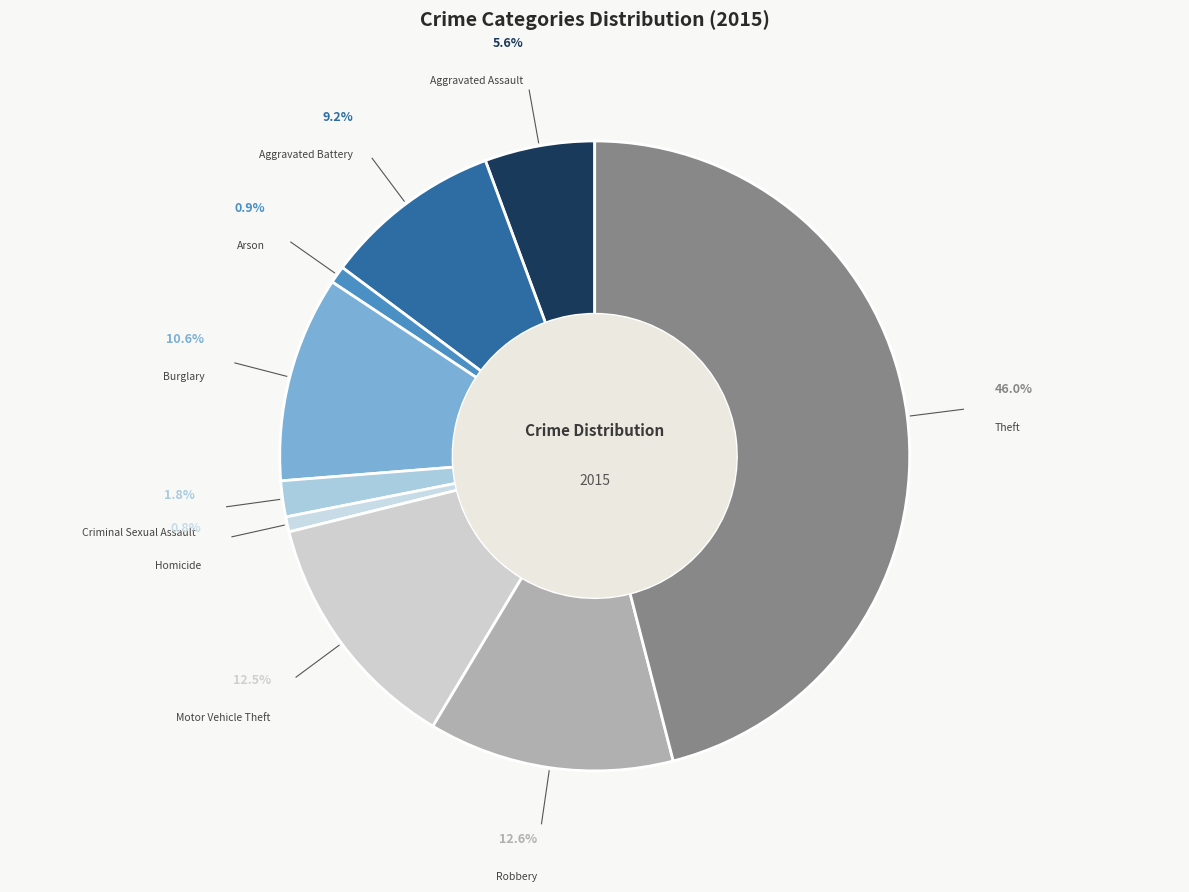

Rank the categories by value from highest to lowest.

Theft, Robbery, Motor Vehicle Theft, Burglary, Aggravated Battery, Aggravated Assault, Criminal Sexual Assault, Arson, Homicide